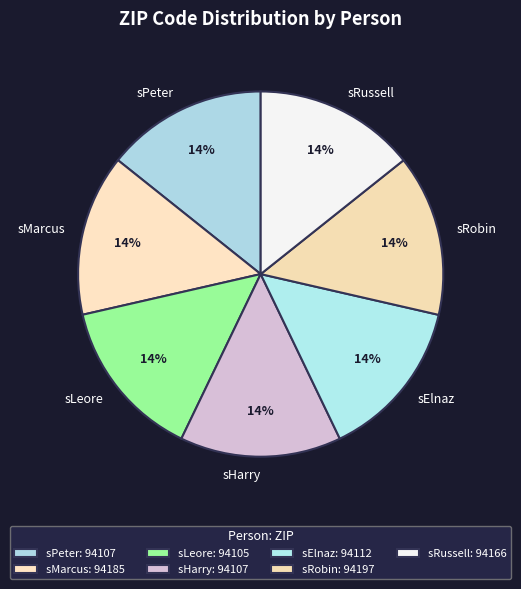

How many segments does this pie chart have?

7